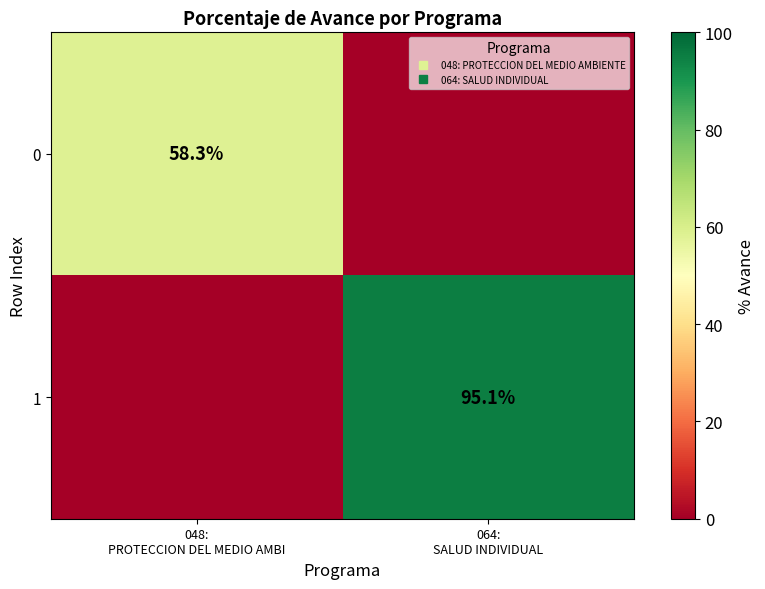

Is it true that 0 equals 26.1 at 048: PROTECCION DEL MEDIO AMBI?

False